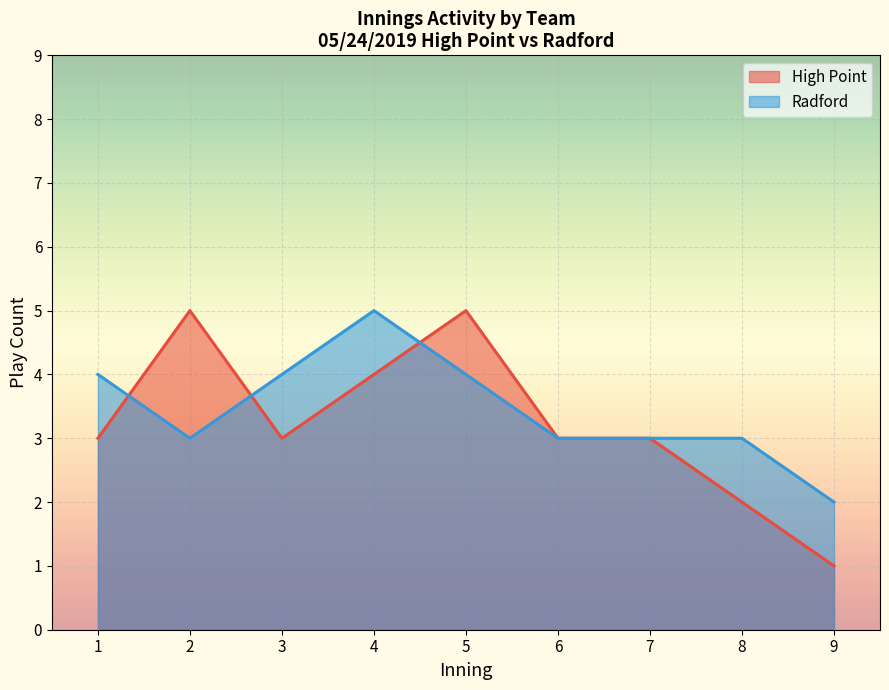

True or false: Radford and High Point cross at least once.

True